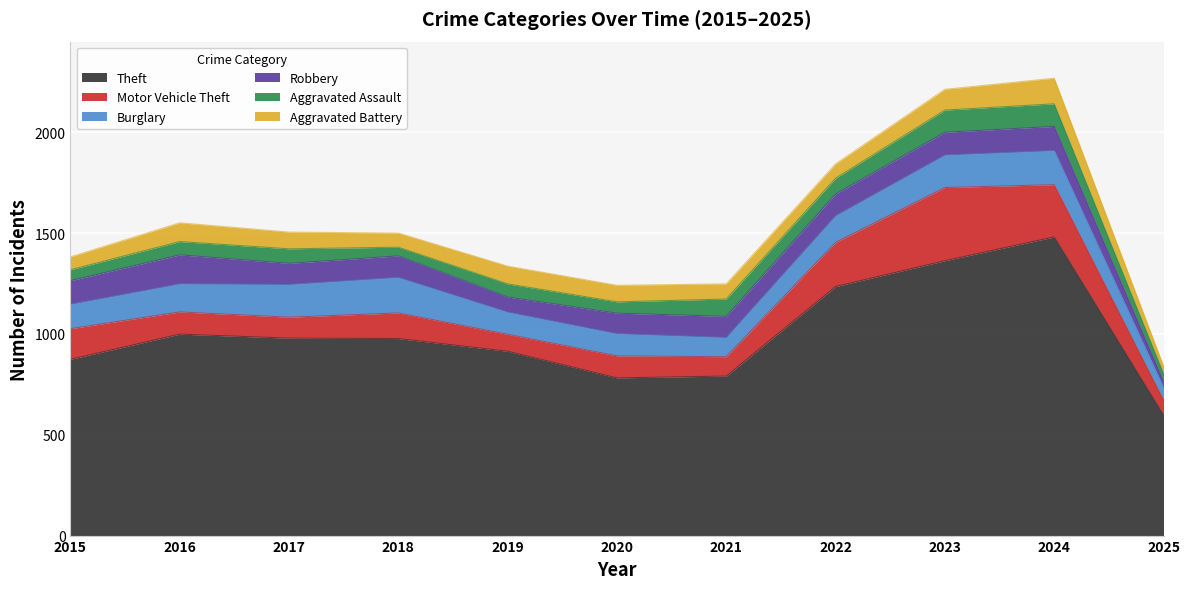

True or false: Aggravated Battery and Burglary cross at least once.

False